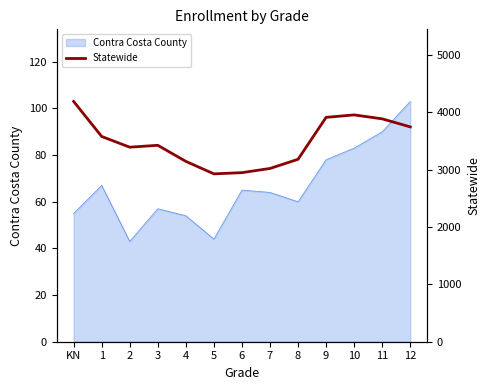

True or false: there are more than 1 points higher than both neighbors.

True